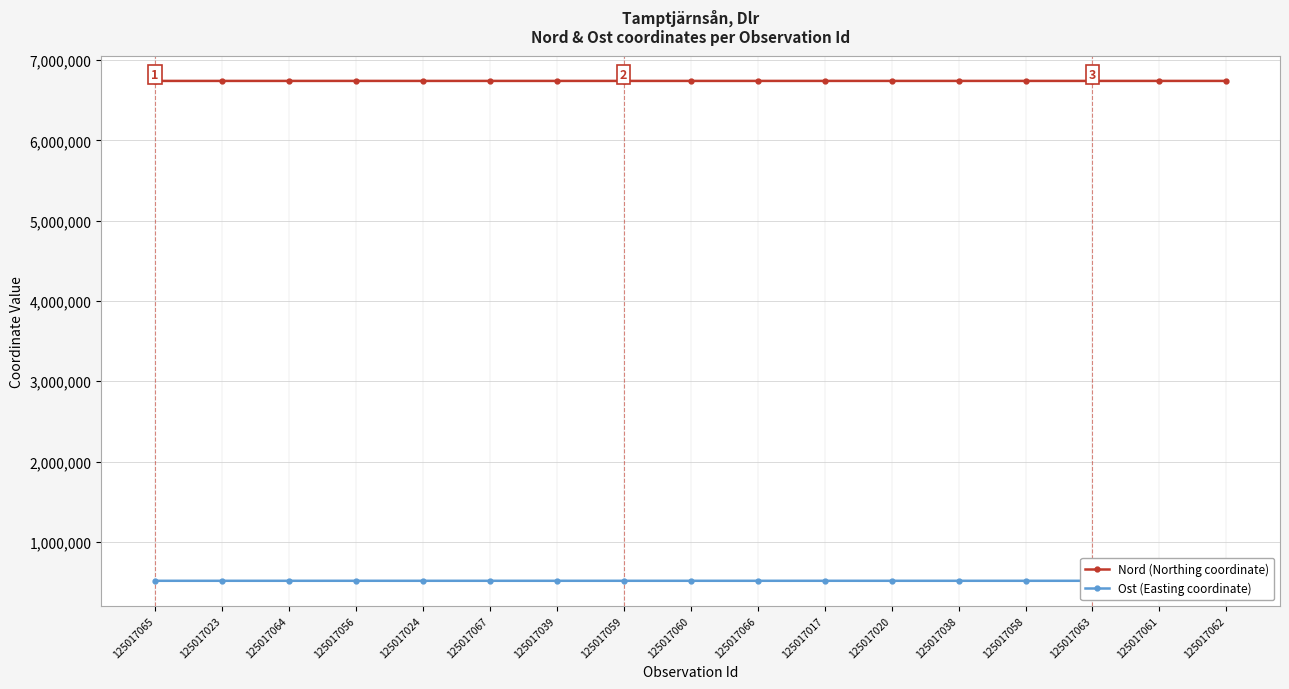

What is the difference between the maximum and minimum values in the Ost (Easting coordinate) series?

98